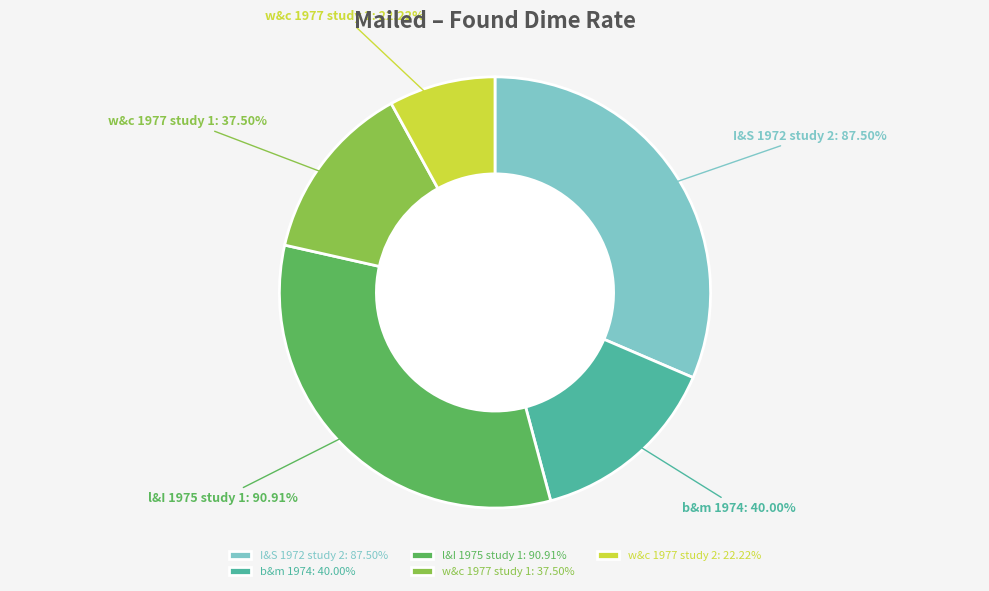

To the nearest percent, what portion does w&c 1977 study 2 represent?

8%